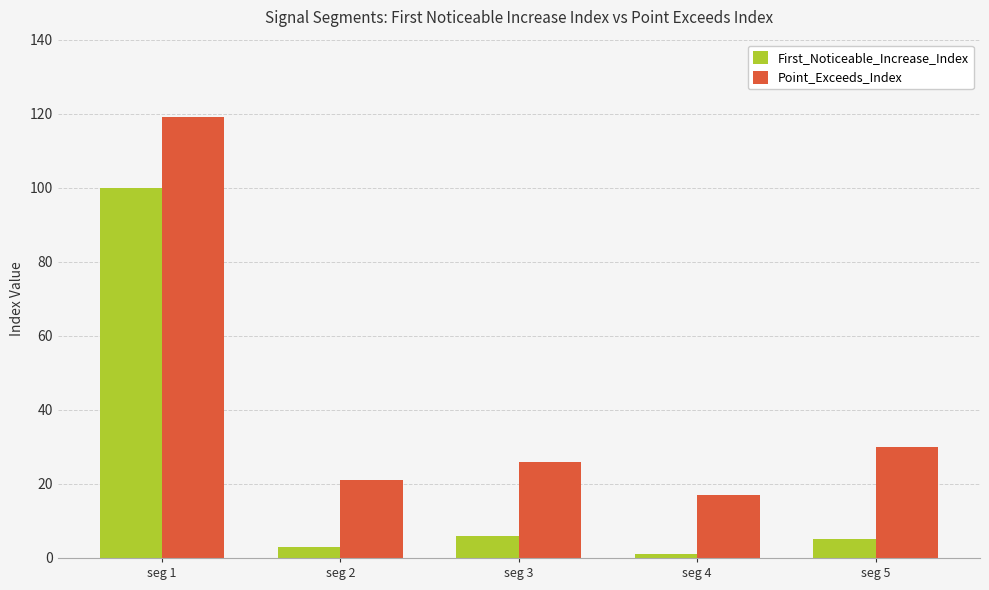

List the labels in order of Point_Exceeds_Index value, smallest first.

seg 4, seg 2, seg 3, seg 5, seg 1